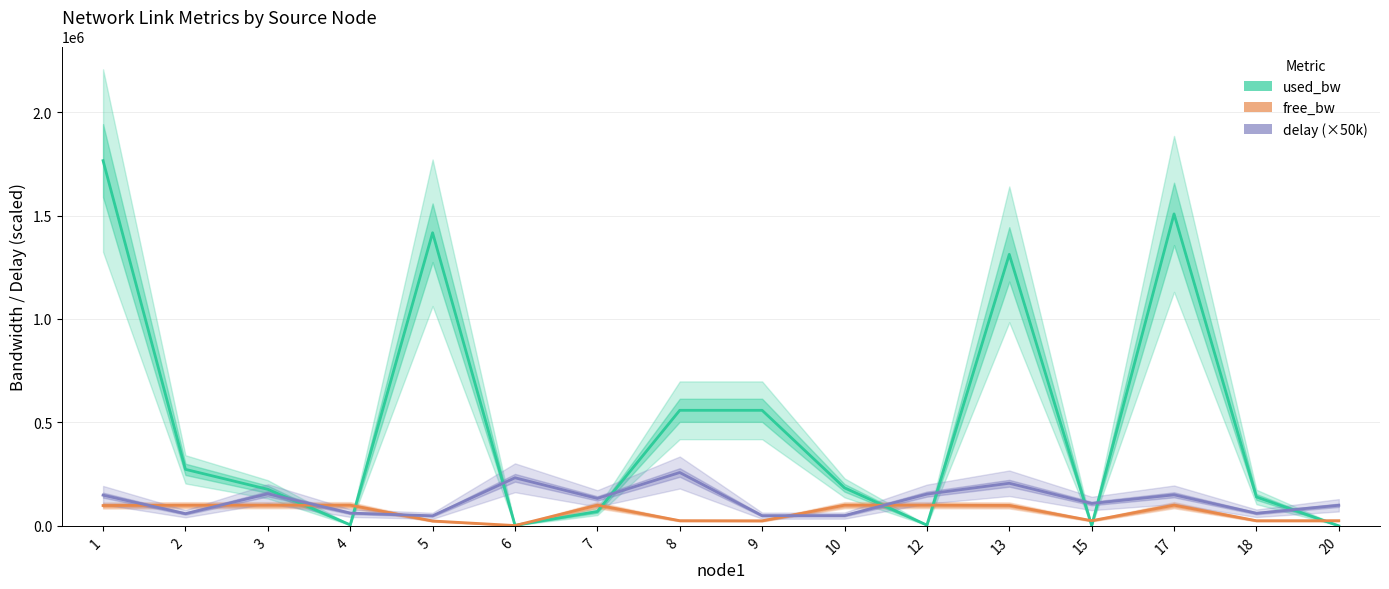

Which series has the widest spread of values?

used_bw